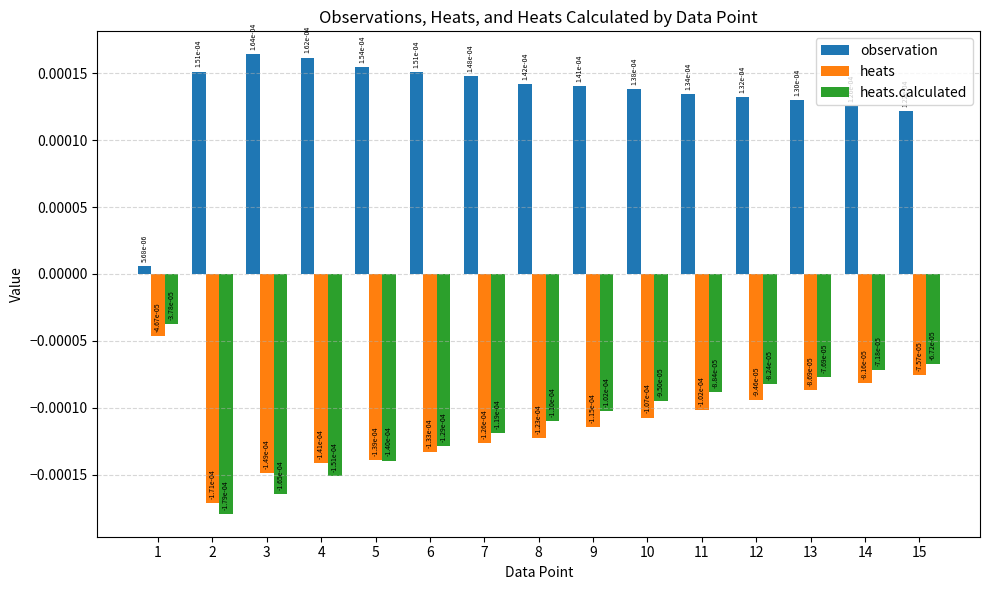

At which label is observation closest to 0?

1